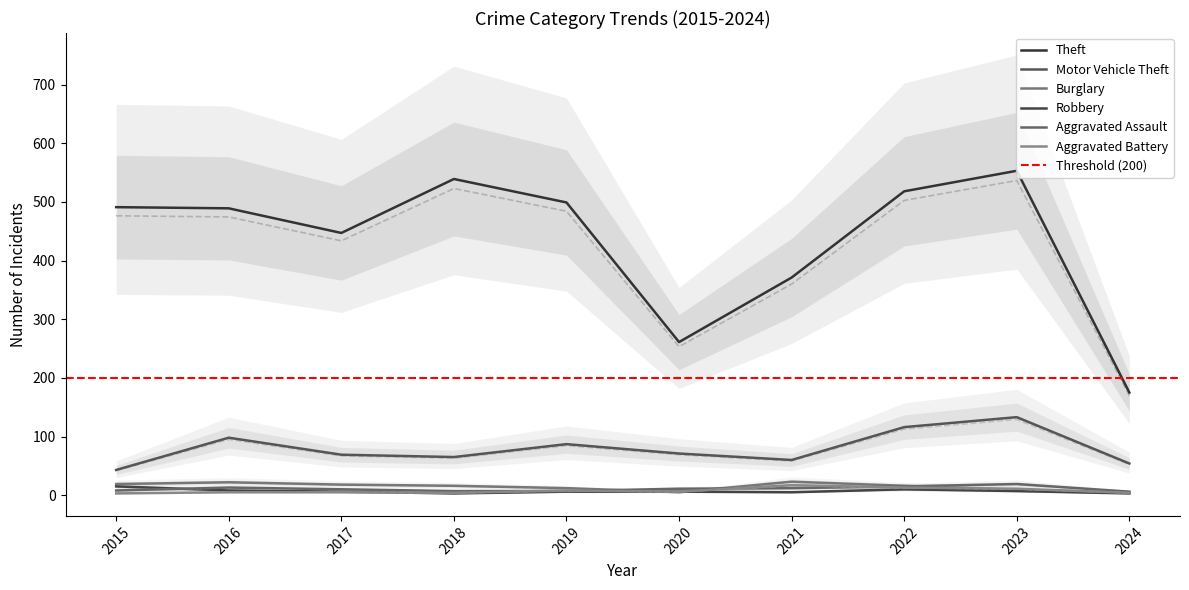

Reading left to right, extract all data points from this chart.

Theft: 476.3	474.3	433.6	522.8	484.0	253.2	359.9	502.5	536.4	169.8
Motor Vehicle Theft: 41.7	95.1	66.9	63.0	84.4	68.9	58.2	112.5	129.0	52.4
Burglary: 18.4	21.3	17.5	15.5	11.6	4.8	22.3	15.5	8.7	4.8
Robbery: 14.5	7.8	5.8	2.9	5.8	5.8	4.8	9.7	6.8	2.9
Aggravated Assault: 7.8	12.6	9.7	6.8	6.8	10.7	11.6	14.5	18.4	5.8
Aggravated Battery: 2.9	4.8	4.8	3.9	7.8	5.8	16.5	12.6	10.7	3.9